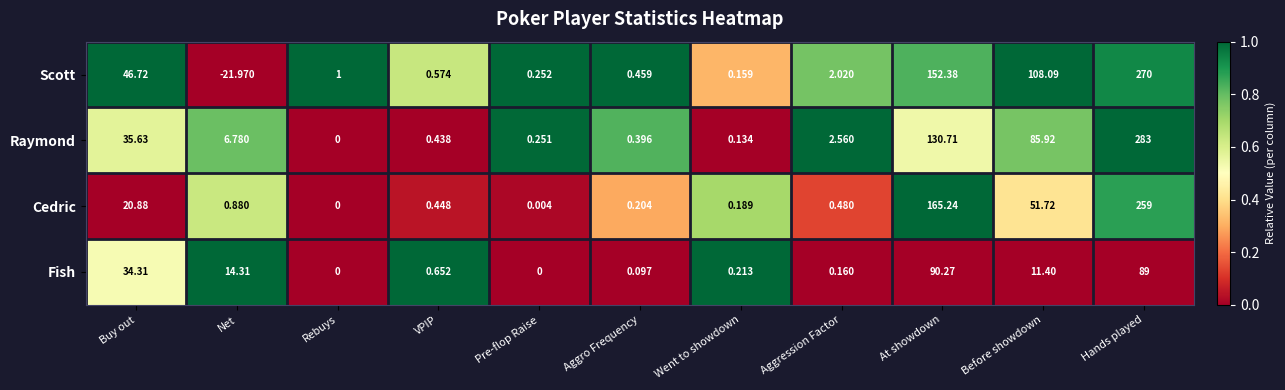

Where is Cedric nearest to the value 129?

At showdown